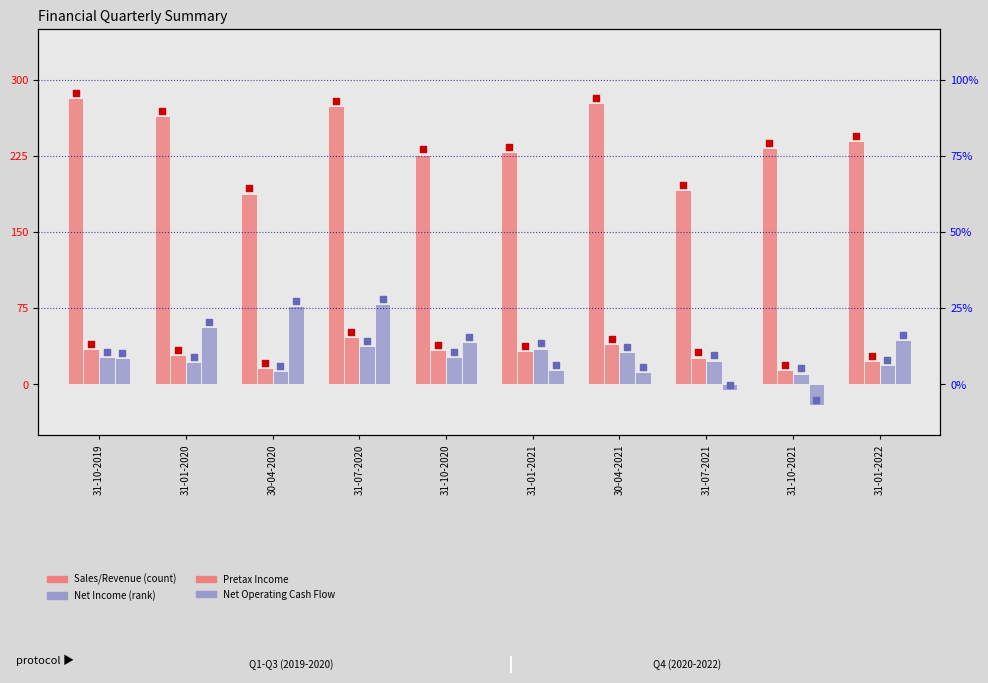

Is the value of Sales/Revenue at 30-04-2020 greater than the value of Net Income at 31-01-2020?

Yes